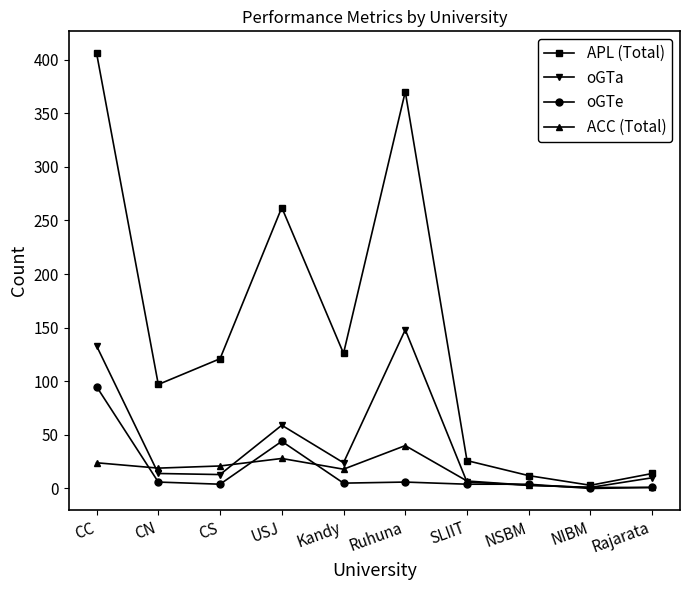

Rank the series by their maximum value, from lowest to highest.

ACC (Total), oGTe, oGTa, APL (Total)